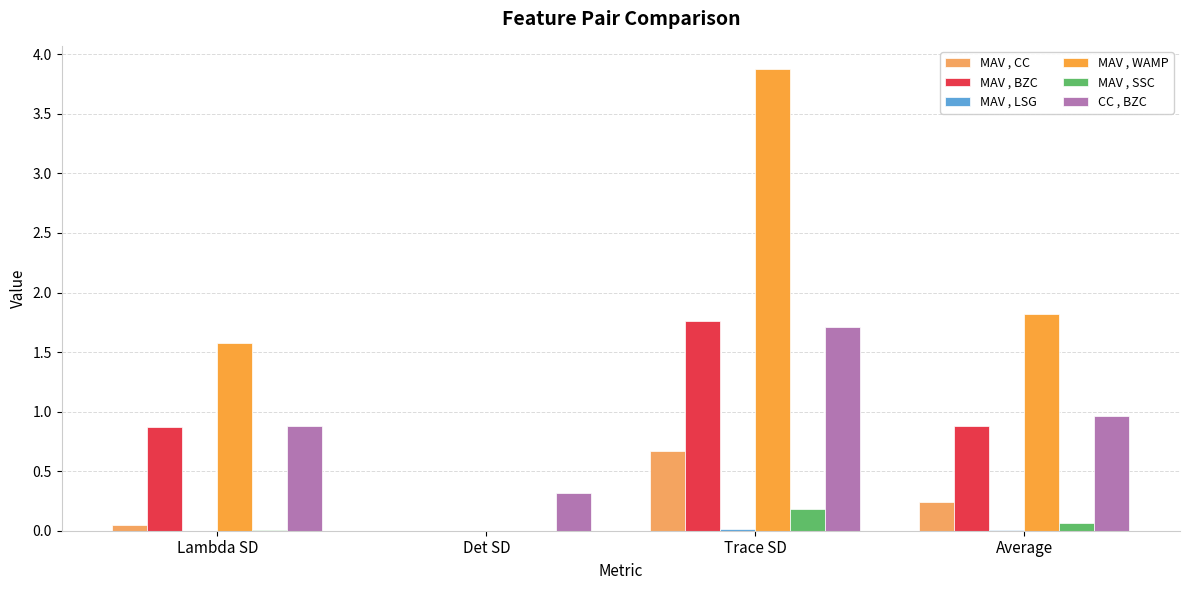

Reading right to left, transcribe all the data shown in this chart.

MAV , CC: Average=0.2	Trace SD=0.7	Det SD=0.0	Lambda SD=0.0
MAV , BZC: Average=0.9	Trace SD=1.8	Det SD=0.0	Lambda SD=0.9
MAV , LSG: Average=0.0	Trace SD=0.0	Det SD=0.0	Lambda SD=0.0
MAV , WAMP: Average=1.8	Trace SD=3.9	Det SD=0.0	Lambda SD=1.6
MAV , SSC: Average=0.1	Trace SD=0.2	Det SD=0.0	Lambda SD=0.0
CC , BZC: Average=1.0	Trace SD=1.7	Det SD=0.3	Lambda SD=0.9